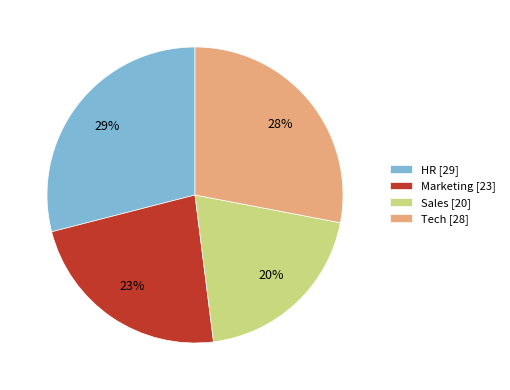

To the nearest percent, what is the average slice percentage?

25%